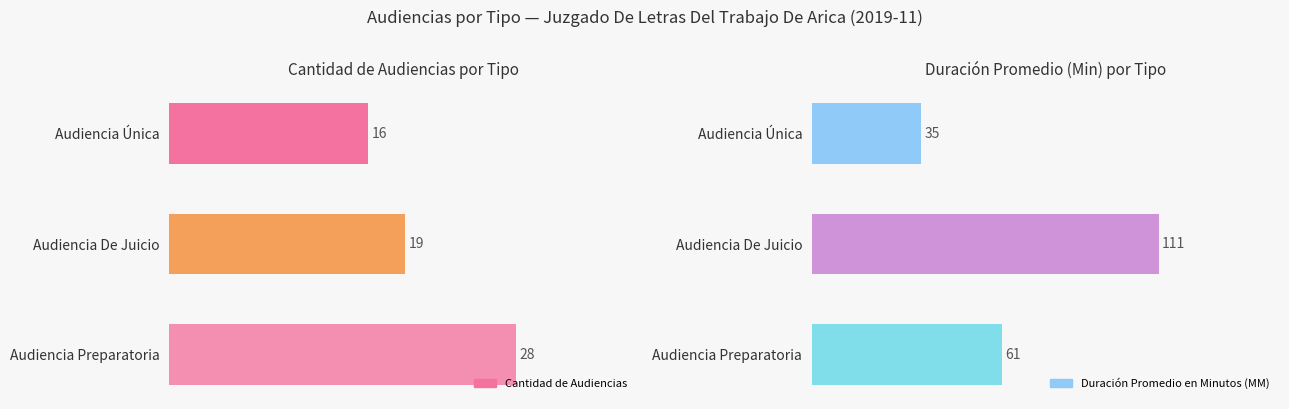

The Cantidad de Audiencias series shows 18 at Audiencia Preparatoria. True or false?

False